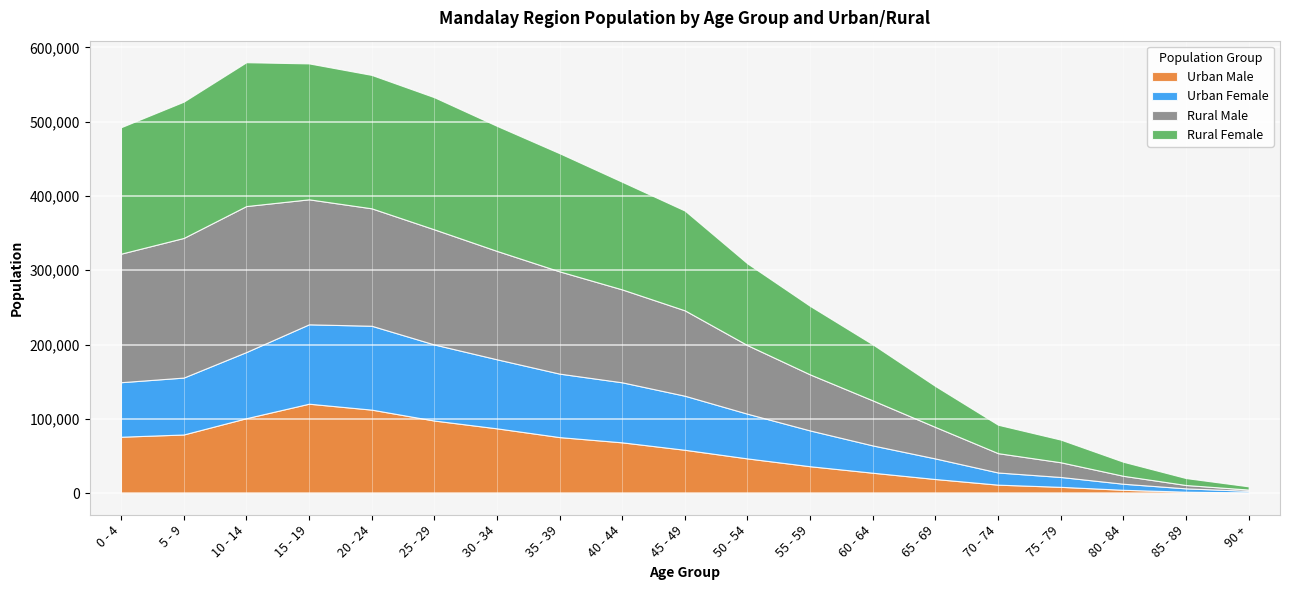

Reading right to left, transcribe all the data shown in this chart.

Urban Male: 90 +=912	85 - 89=2026	80 - 84=4581	75 - 79=8552	70 - 74=11494	65 - 69=19057	60 - 64=27534	55 - 59=36279	50 - 54=46798	45 - 49=58420	40 - 44=68411	35 - 39=75491	30 - 34=87273	25 - 29=97769	20 - 24=112458	15 - 19=120436	10 - 14=100939	5 - 9=79005	0 - 4=75998
Urban Female: 90 +=2275	85 - 89=4477	80 - 84=8132	75 - 79=13268	70 - 74=16364	65 - 69=27663	60 - 64=36724	55 - 59=48125	50 - 54=60132	45 - 49=72723	40 - 44=80776	35 - 39=85408	30 - 34=92916	25 - 29=102372	20 - 24=112878	15 - 19=106806	10 - 14=89014	5 - 9=76586	0 - 4=73364
Rural Male: 90 +=1701	85 - 89=4499	80 - 84=10677	75 - 79=19788	70 - 74=25998	65 - 69=42352	60 - 64=60575	55 - 59=75394	50 - 54=92234	45 - 49=114890	40 - 44=125002	35 - 39=137610	30 - 34=145830	25 - 29=154904	20 - 24=158011	15 - 19=168206	10 - 14=196437	5 - 9=187882	0 - 4=172944
Rural Female: 90 +=4317	85 - 89=9334	80 - 84=18878	75 - 79=30491	70 - 74=38244	65 - 69=55042	60 - 64=75404	55 - 59=92159	50 - 54=109974	45 - 49=134254	40 - 44=144802	35 - 39=158964	30 - 34=168268	25 - 29=177773	20 - 24=179503	15 - 19=182899	10 - 14=193543	5 - 9=183377	0 - 4=170127